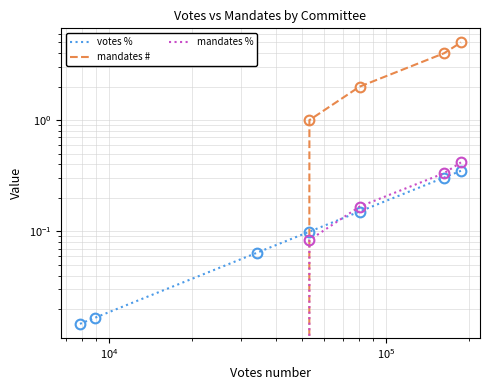

At how many categories does at least one series exceed 0?

7